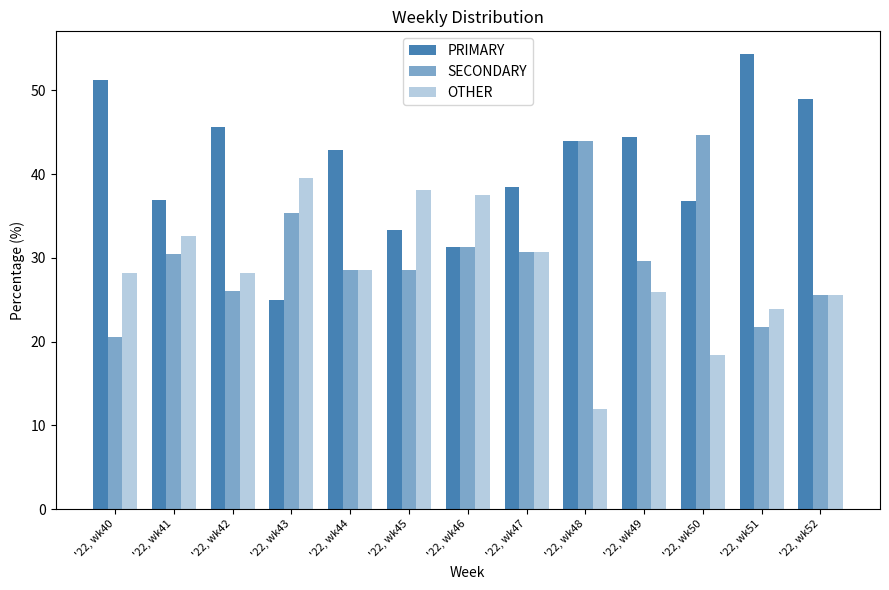

How many values in the SECONDARY series are below 29?

6